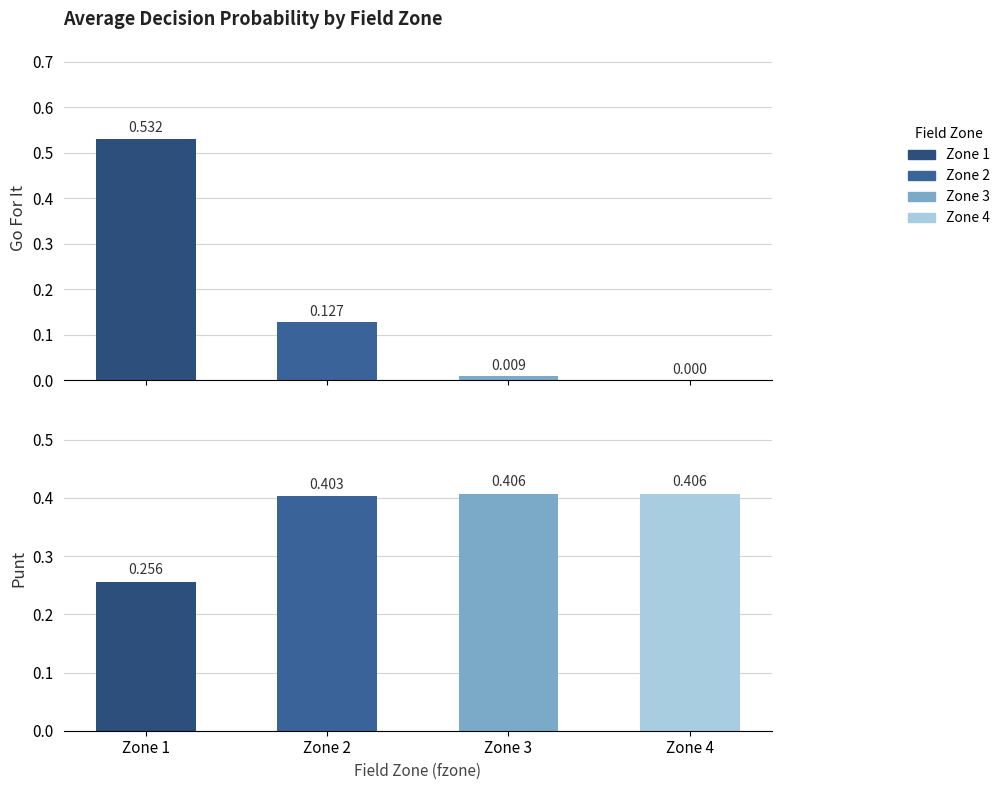

Which category has the lowest value across all series?

Zone 4